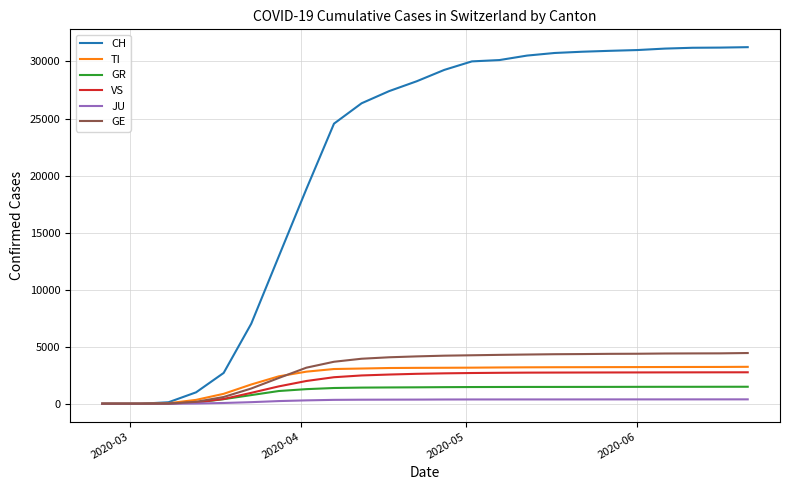

Which series has the largest range (max minus min)?

CH